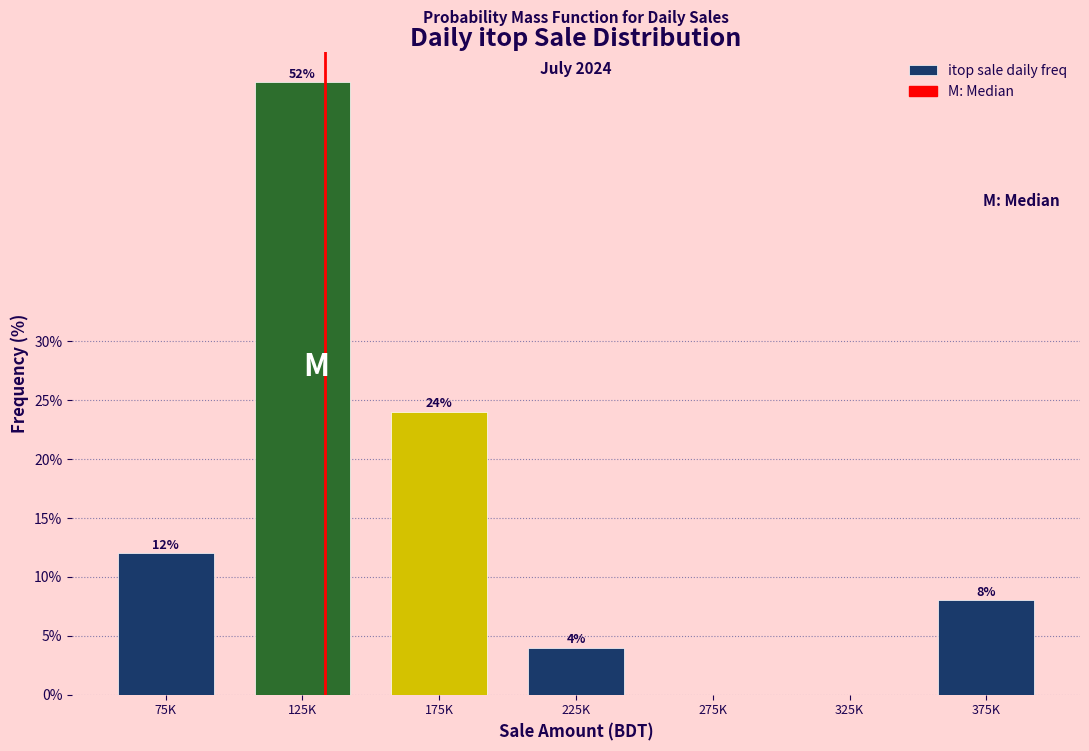

Reading right to left, list all the values displayed in this chart.

375K=8	325K=0	275K=0	225K=4	175K=24	125K=52	75K=12